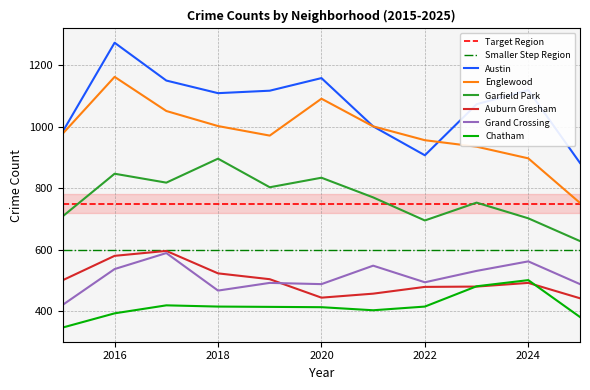

Is this an area chart (filled region under the line)?

No